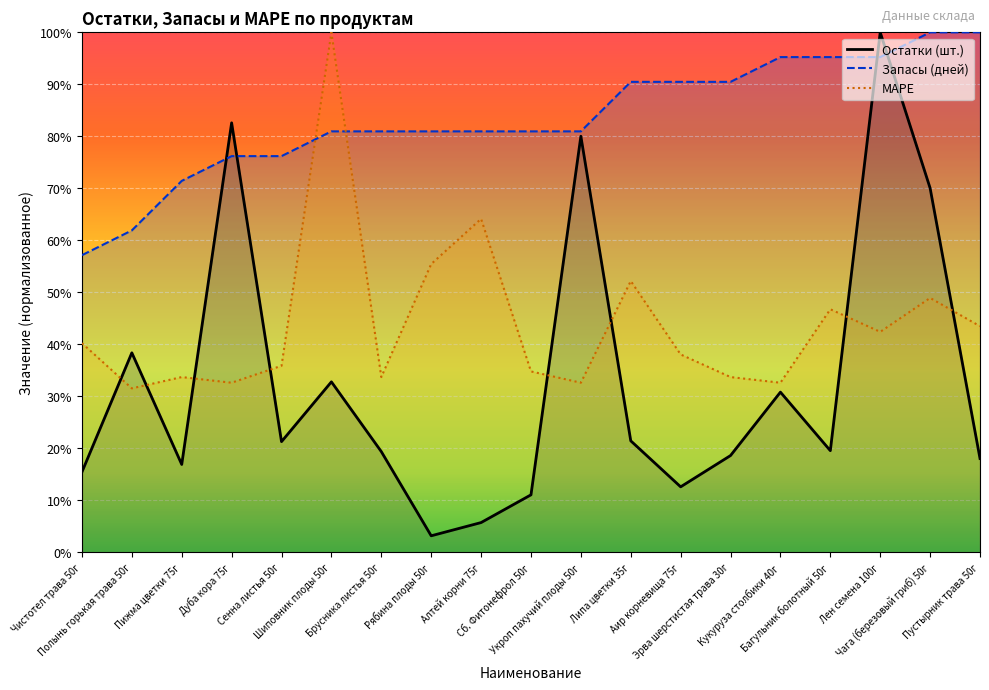

At which label does Запасы (дней) reach its peak?

Чага (березовый гриб) 50г